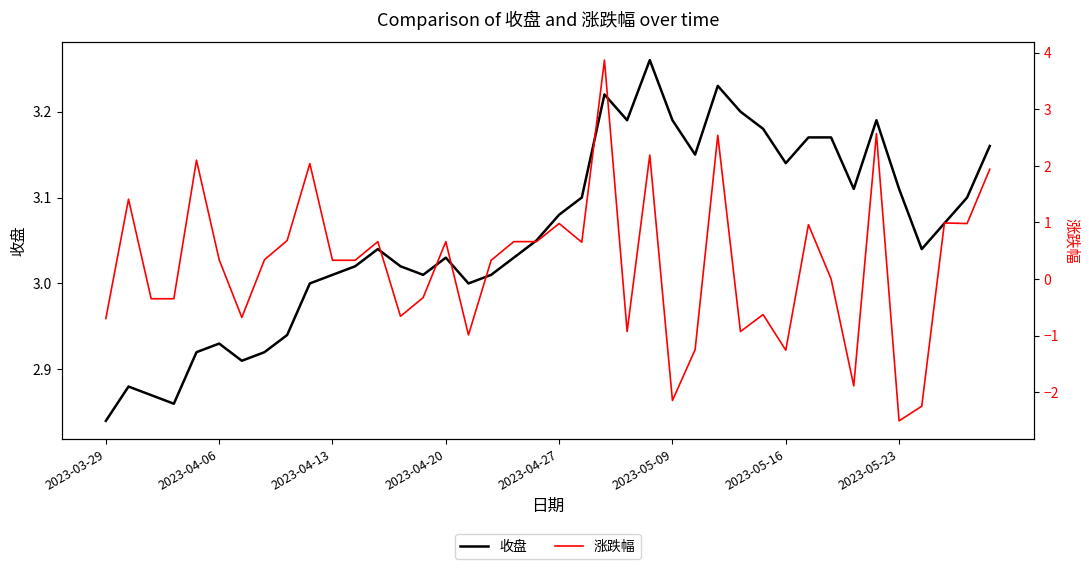

Which series has the widest spread of values?

涨跌幅